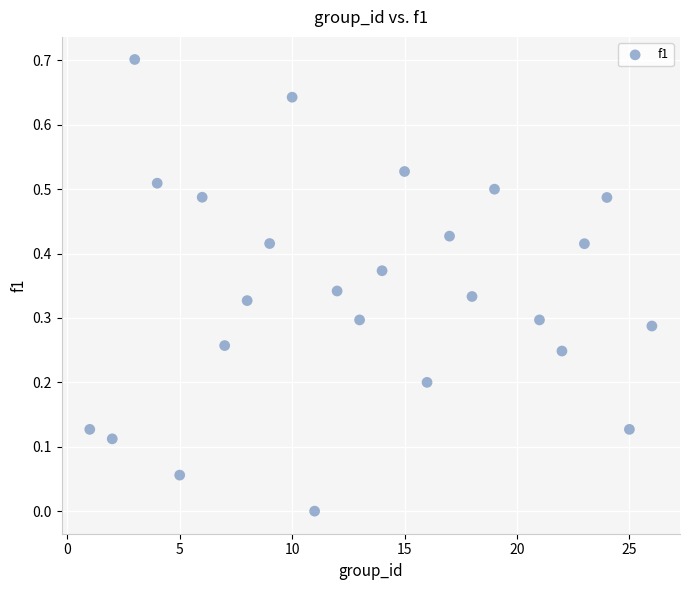

What is the range of X values (max minus min)?

25.0